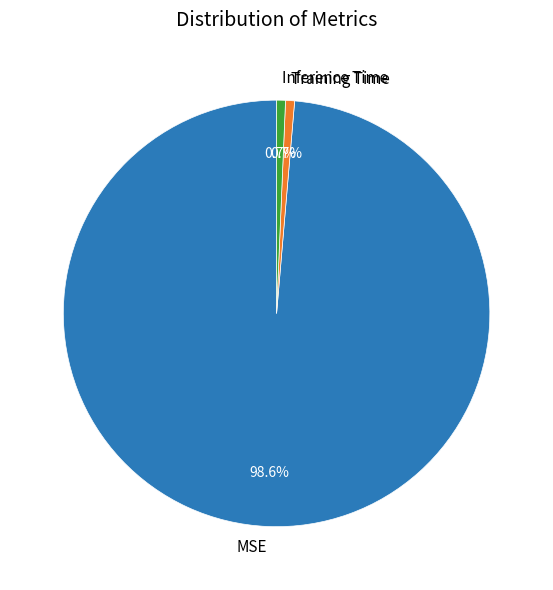

Does any single category account for the majority?

Yes